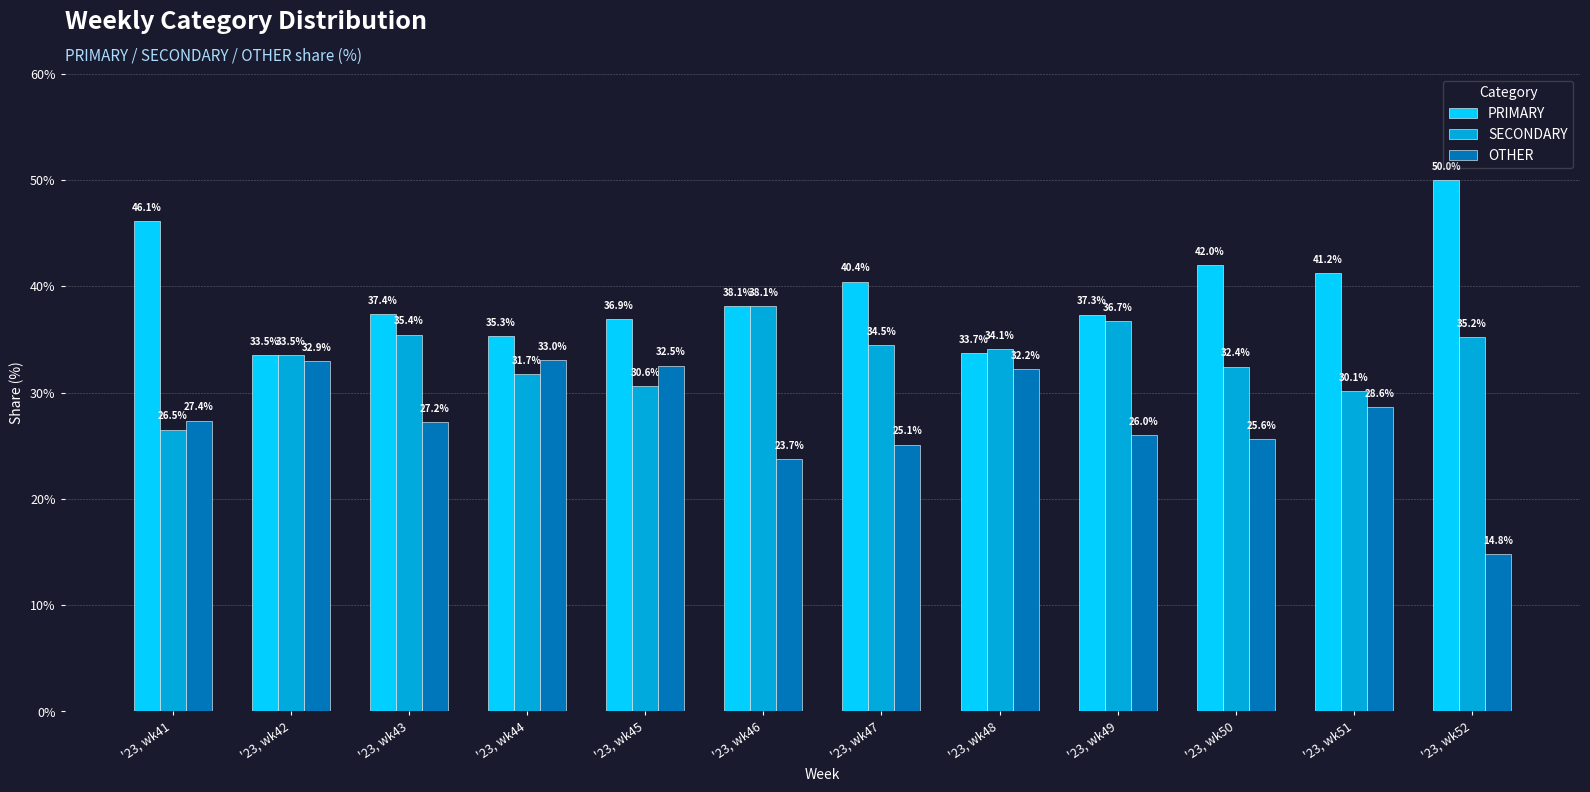

Where is PRIMARY nearest to the value 41?

'23, wk51